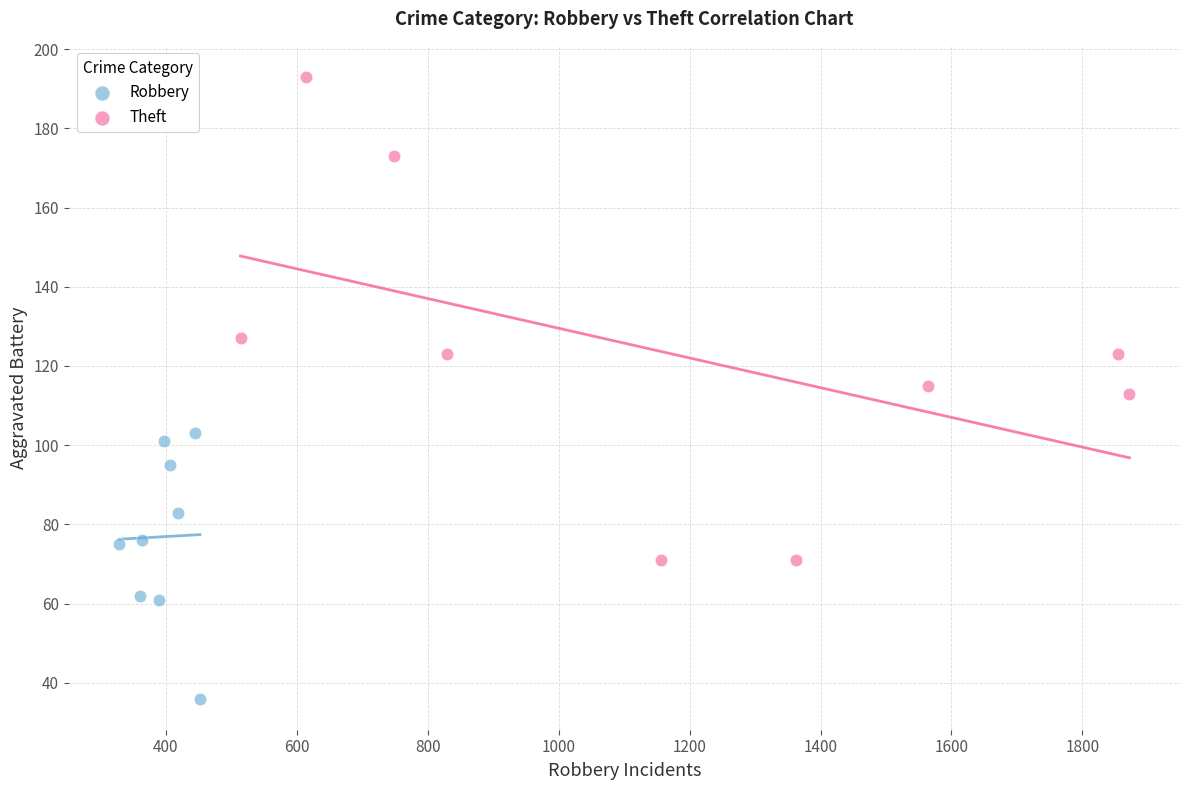

Which series reaches the maximum Y coordinate?

Theft